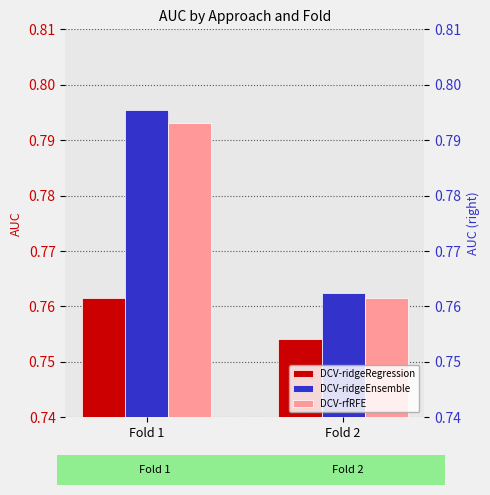

Reading left to right, transcribe all the data shown in this chart.

DCV-ridgeRegression: 0.8	0.8
DCV-ridgeEnsemble: 0.8	0.8
DCV-rfRFE: 0.8	0.8